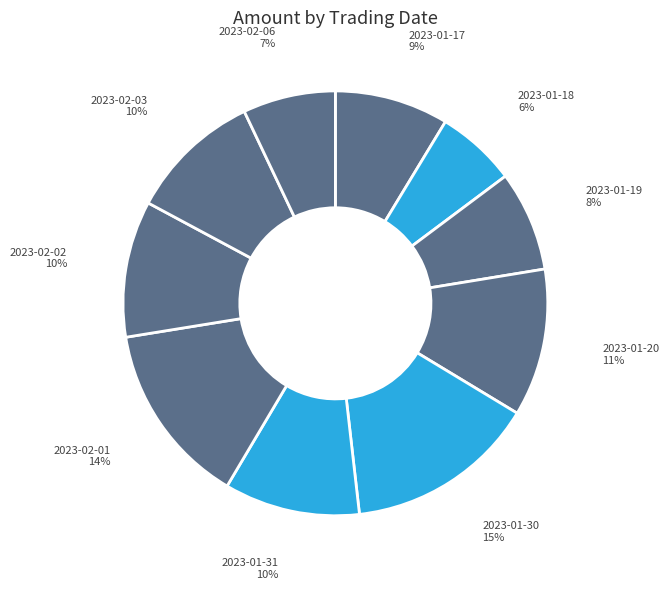

Count the number of slices in the pie.

10